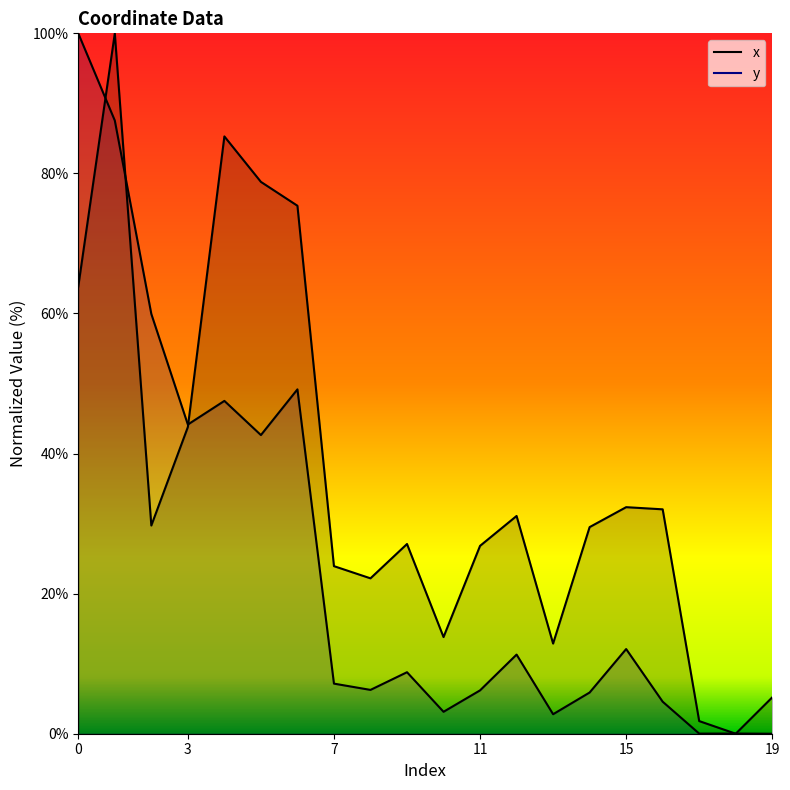

Reading left to right, extract all data points from this chart.

x: 0=63.9	1=100.0	2=29.7	3=43.8	4=85.3	5=78.8	6=75.4	7=23.9	8=22.2	9=27.1	10=13.8	11=26.8	12=31.1	13=12.9	14=29.5	15=32.3	16=32.0	17=1.8	18=0.0	19=5.2
y: 0=100.0	1=87.6	2=59.9	3=44.1	4=47.5	5=42.6	6=49.2	7=7.2	8=6.3	9=8.8	10=3.1	11=6.2	12=11.3	13=2.8	14=5.9	15=12.1	16=4.6	17=0.0	18=0.0	19=0.0